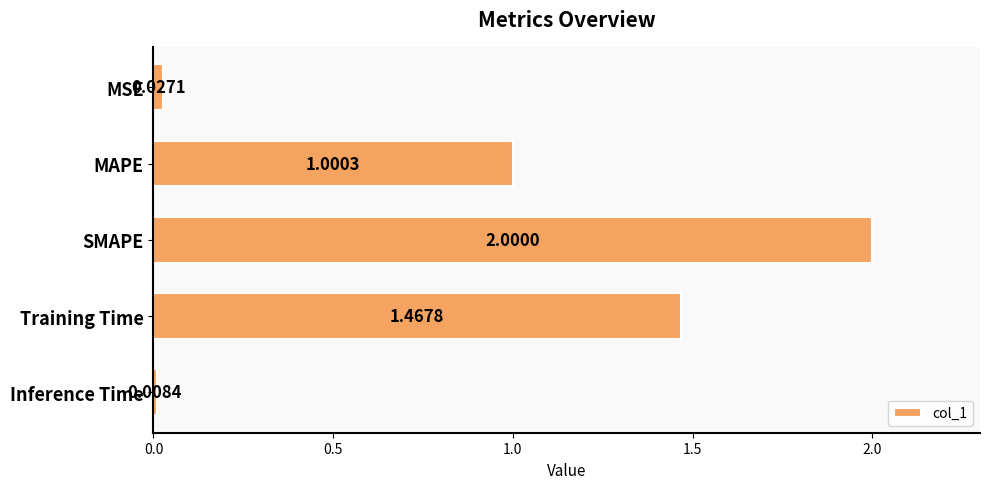

What is the average value?

0.9